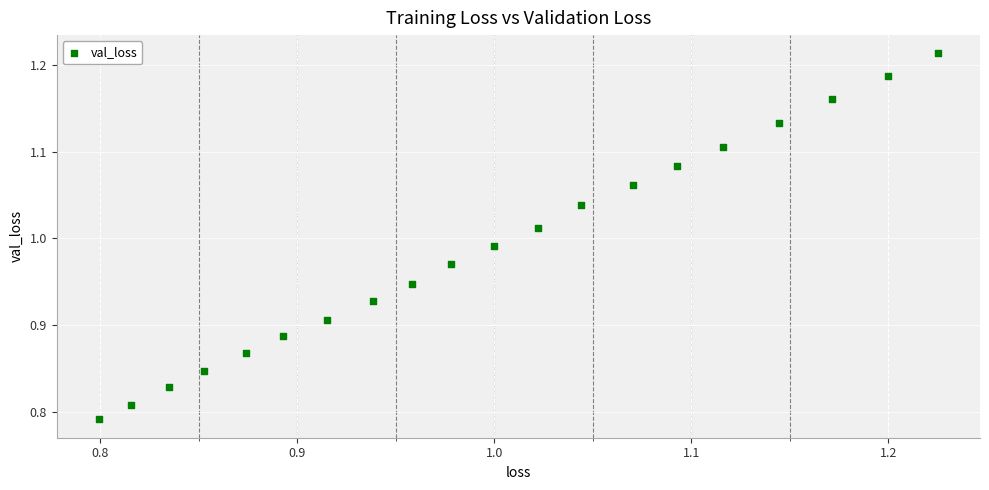

What is the range of Y values (max minus min)?

0.4